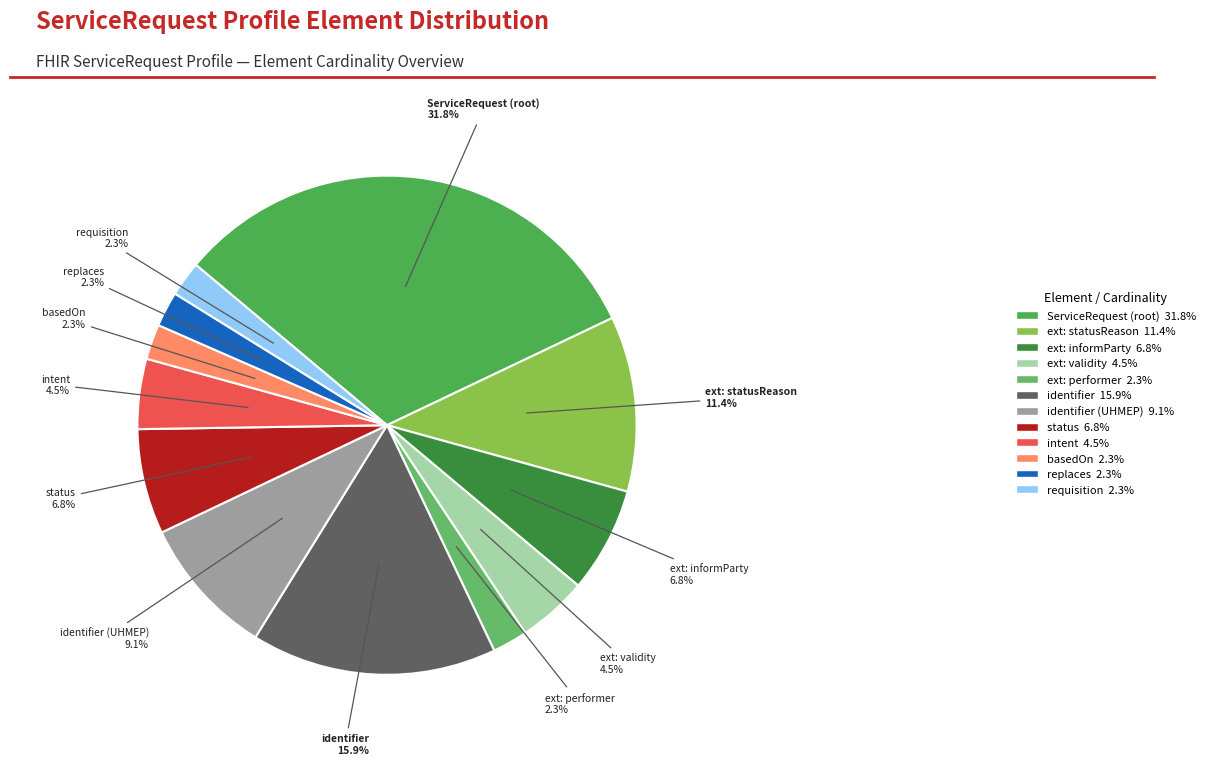

Approximately how many times larger is the value at ext: validity compared to intent?

1.0